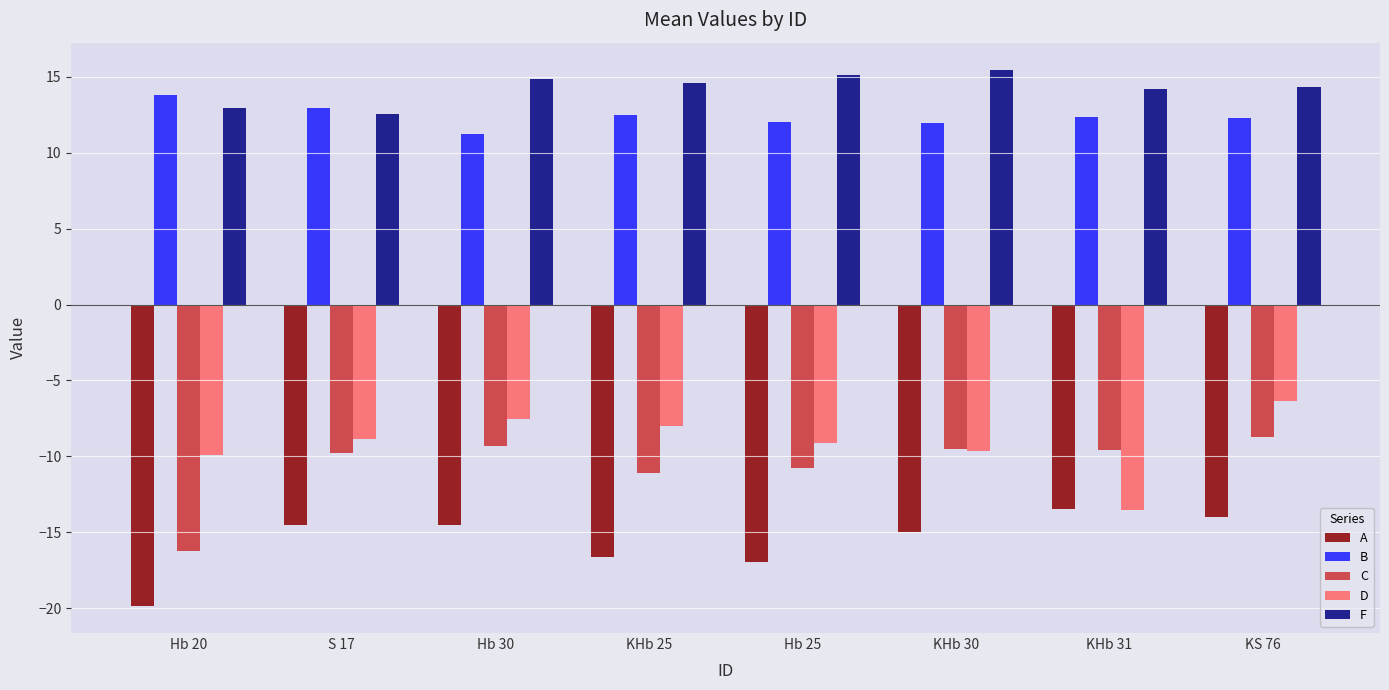

At how many categories does at least one series exceed 3?

8